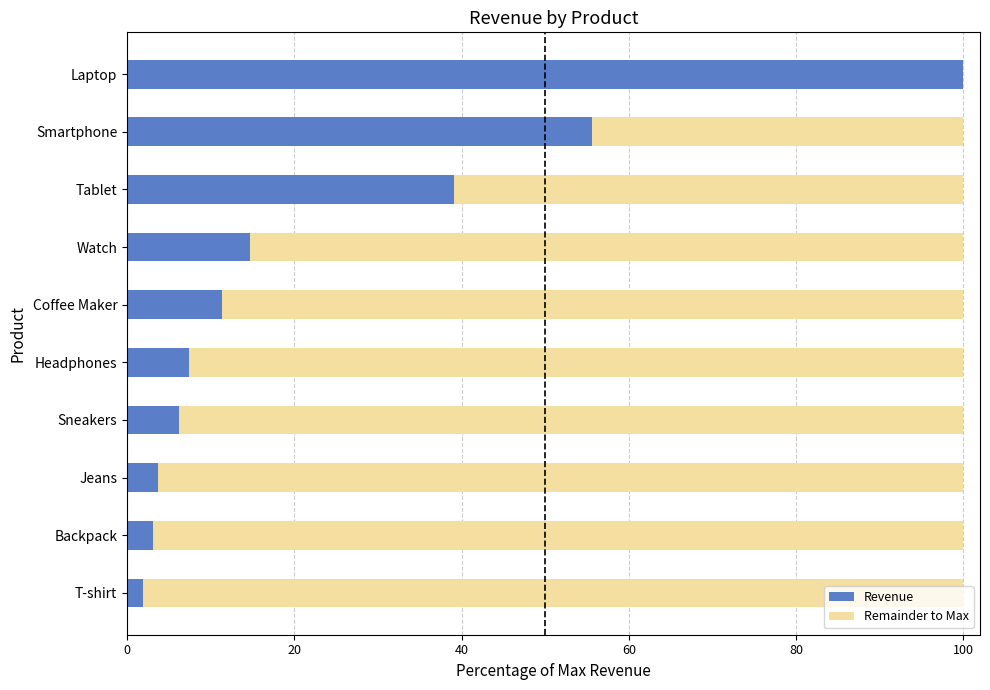

What are all the series names shown in the legend?

Revenue, Remainder to Max